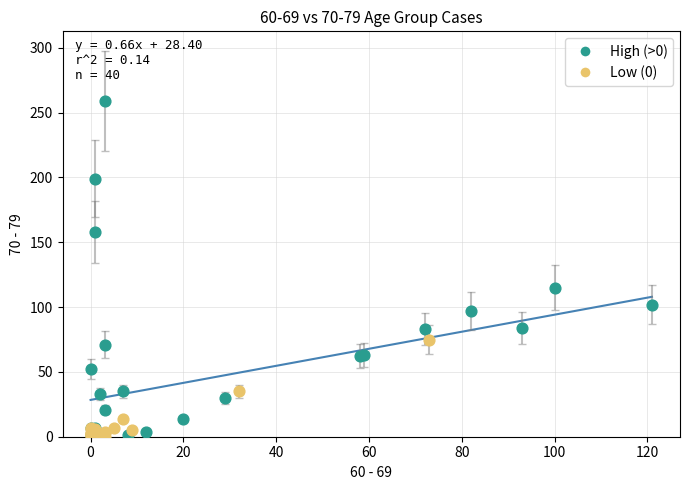

Which series has the widest spread of Y values?

High (>0)